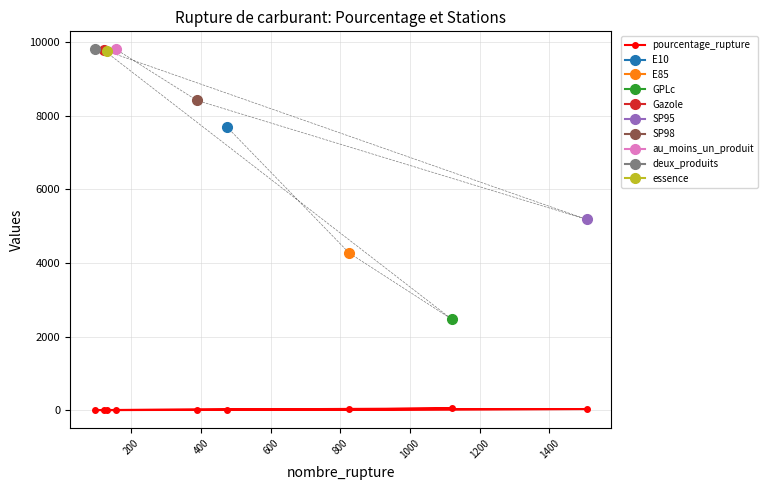

How many data points in pourcentage_rupture are above 4?

5